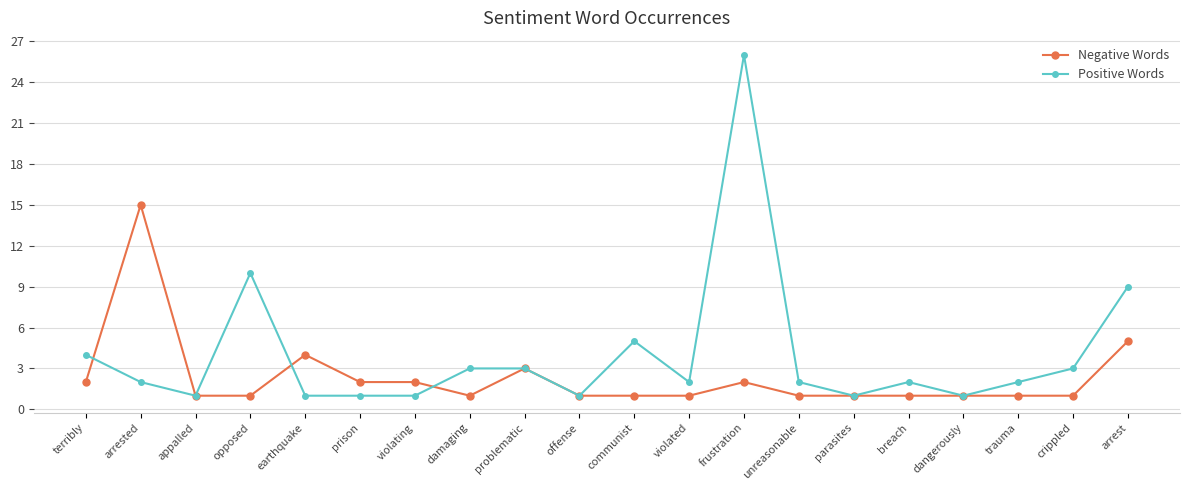

Between which two adjacent categories do Negative Words and Positive Words first intersect?

terribly and arrested